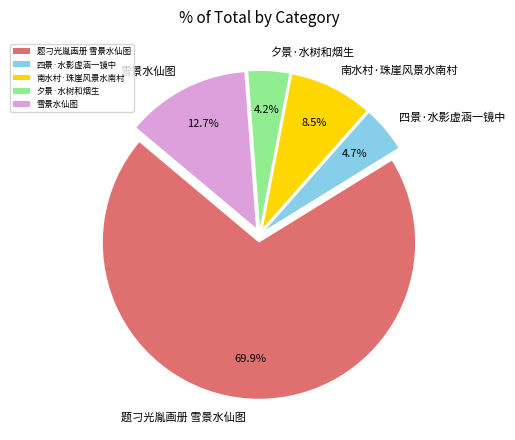

Is it true that 夕景·水树和烟生 is 4% of the pie?

True